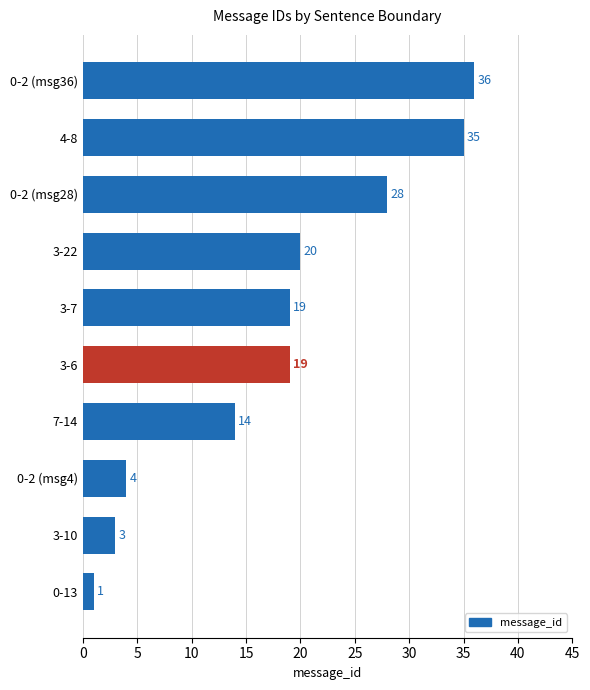

Reading top to bottom, transcribe all the data shown in this chart.

0-2 (msg36)=36	4-8=35	0-2 (msg28)=28	3-22=20	3-7=19	3-6=19	7-14=14	0-2 (msg4)=4	3-10=3	0-13=1